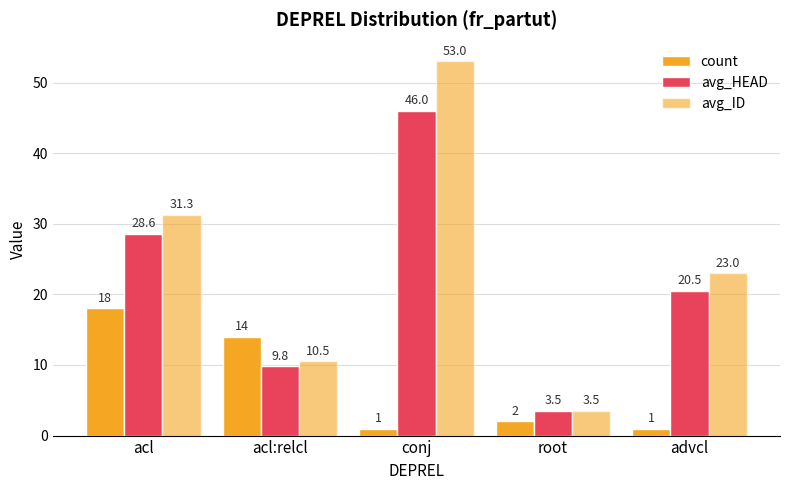

How many data points does each series have?

5